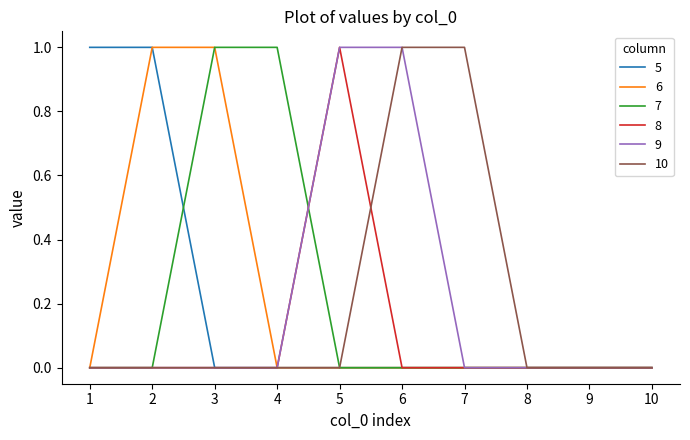

True or false: 9 has a value of 0 at 10.

True